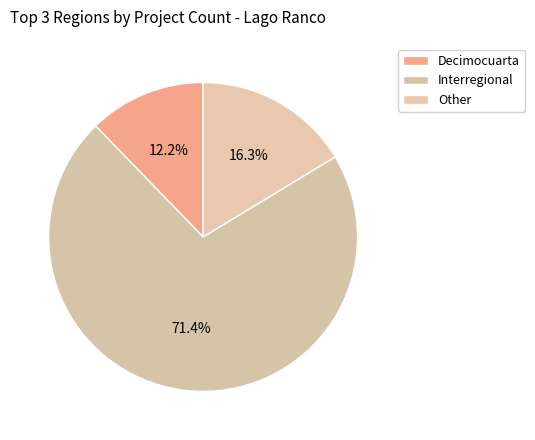

To the nearest percent, what is the average slice percentage?

33%